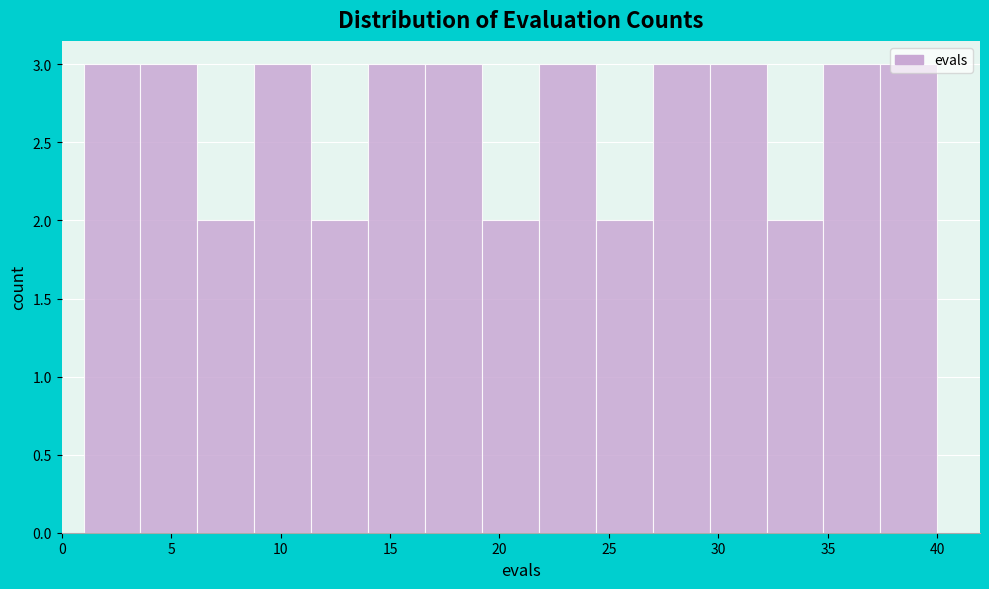

What is the height of the bar covering 21.8 to 24.4 on the x-axis? Neither the bar edges nor the heights are printed on the chart, so give them approximately, as read against the axes.

3